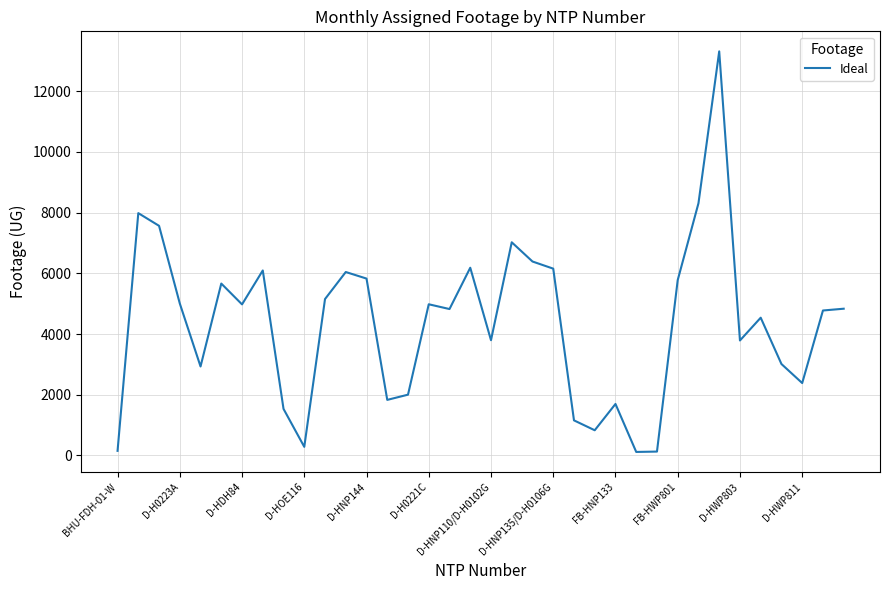

What is the maximum value shown in the chart?

13306